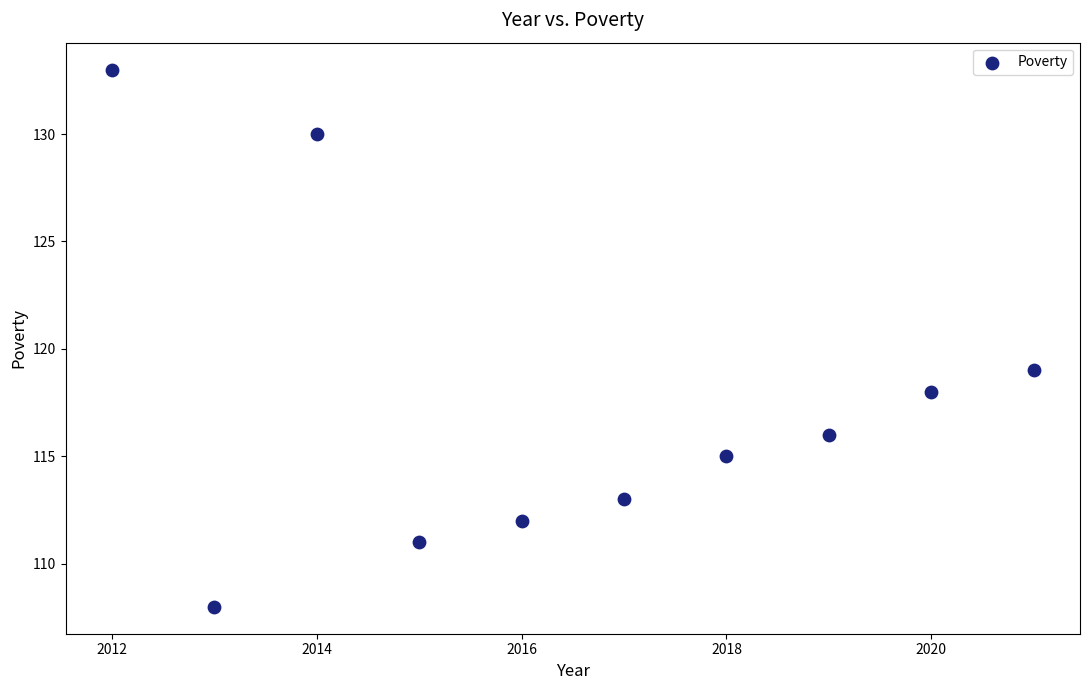

What Y value in the scatter plot is closest to 120?

119